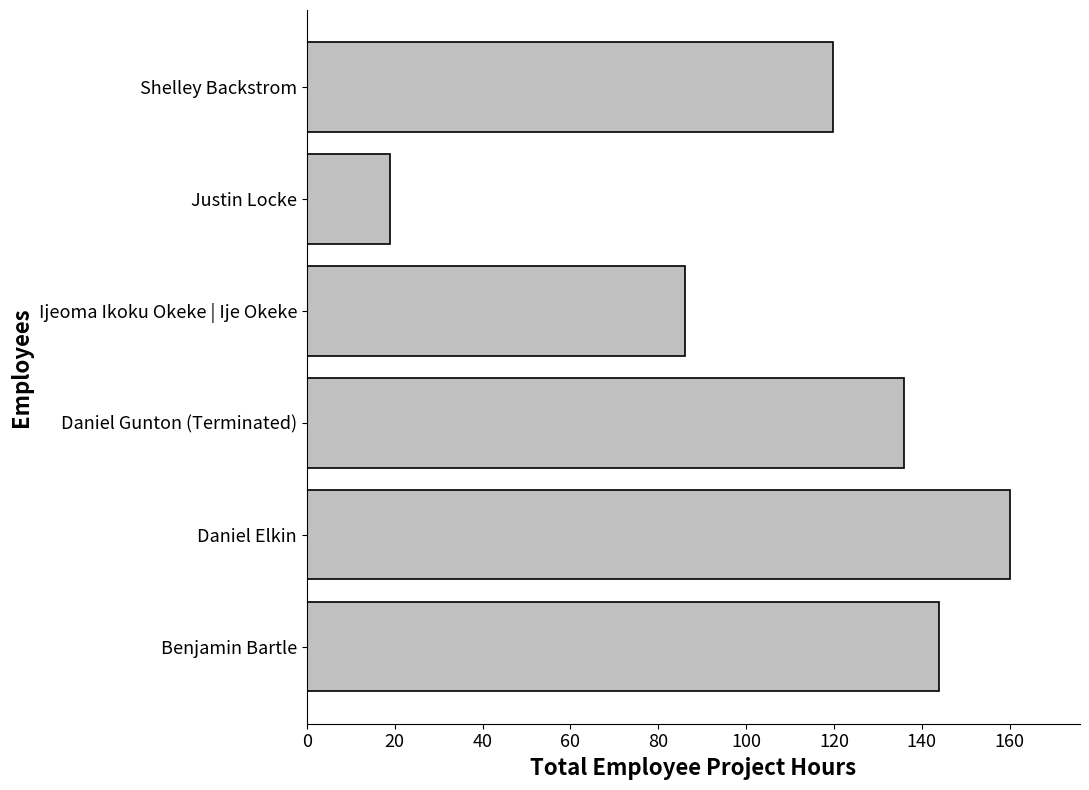

List the labels in order of value, largest first.

Daniel Elkin, Benjamin Bartle, Daniel Gunton (Terminated), Shelley Backstrom, Ijeoma Ikoku Okeke | Ije Okeke, Justin Locke